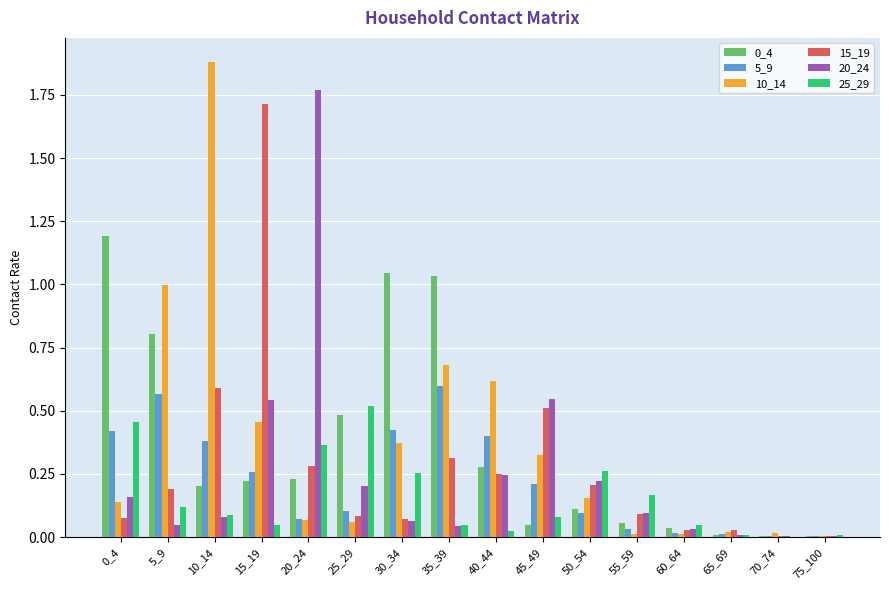

Is the value of 20_24 at 75_100 greater than the value of 0_4 at 55_59?

No